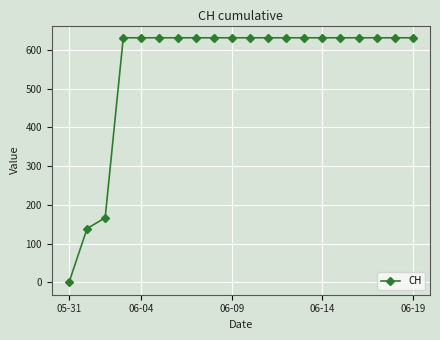

Does the chart have visible grid lines?

Yes